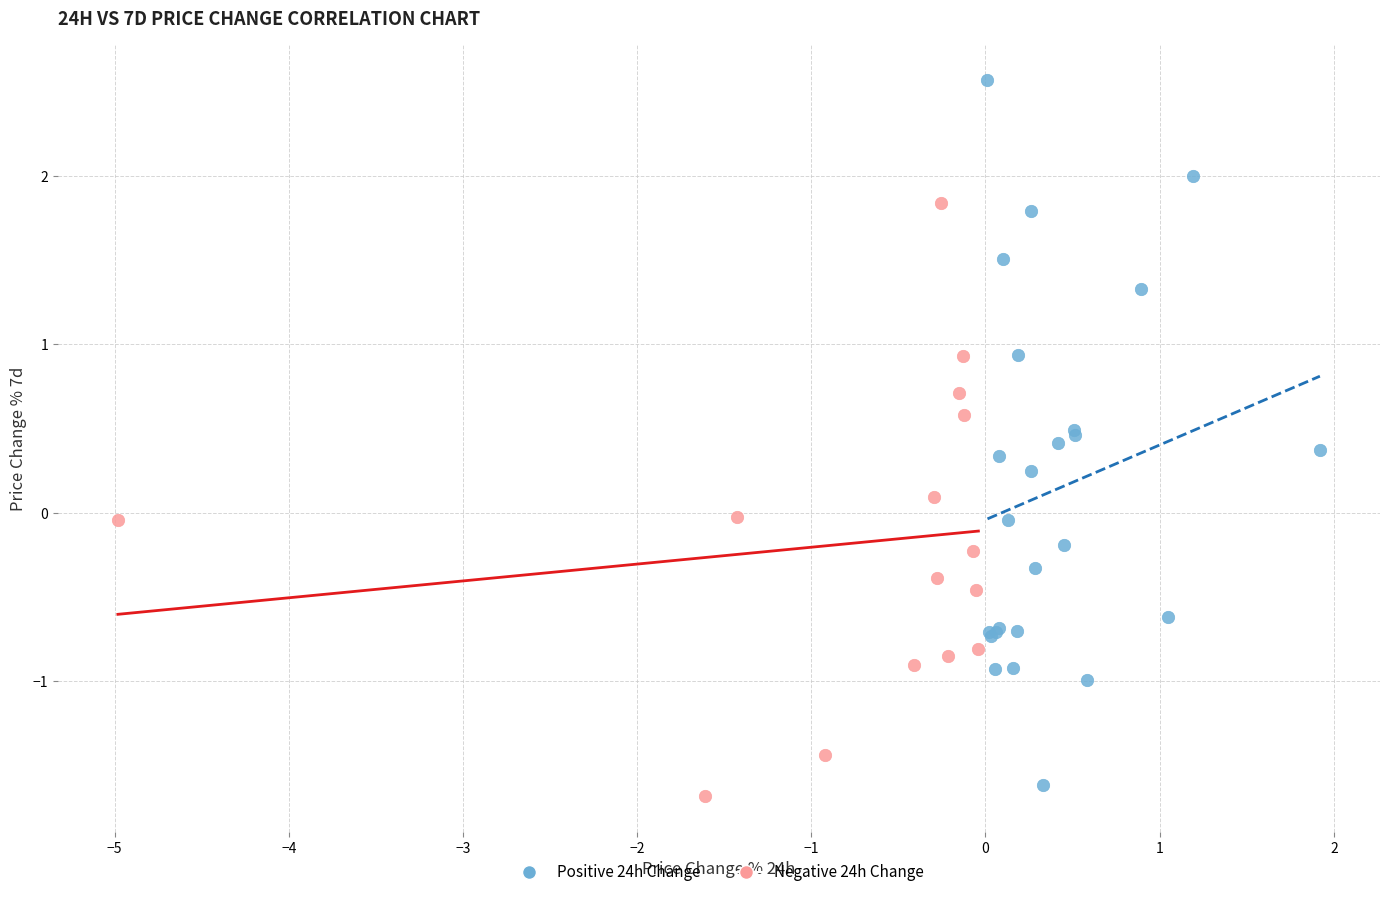

Which series has the widest spread of Y values?

Positive 24h Change